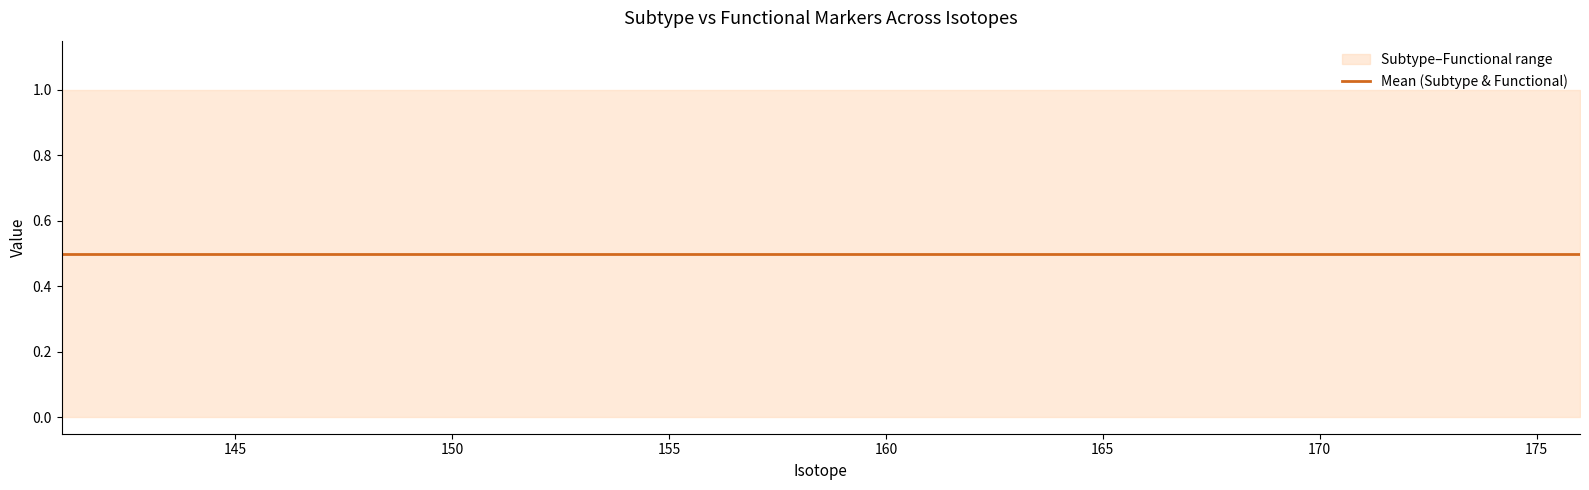

How many categories are shown in the chart?

28